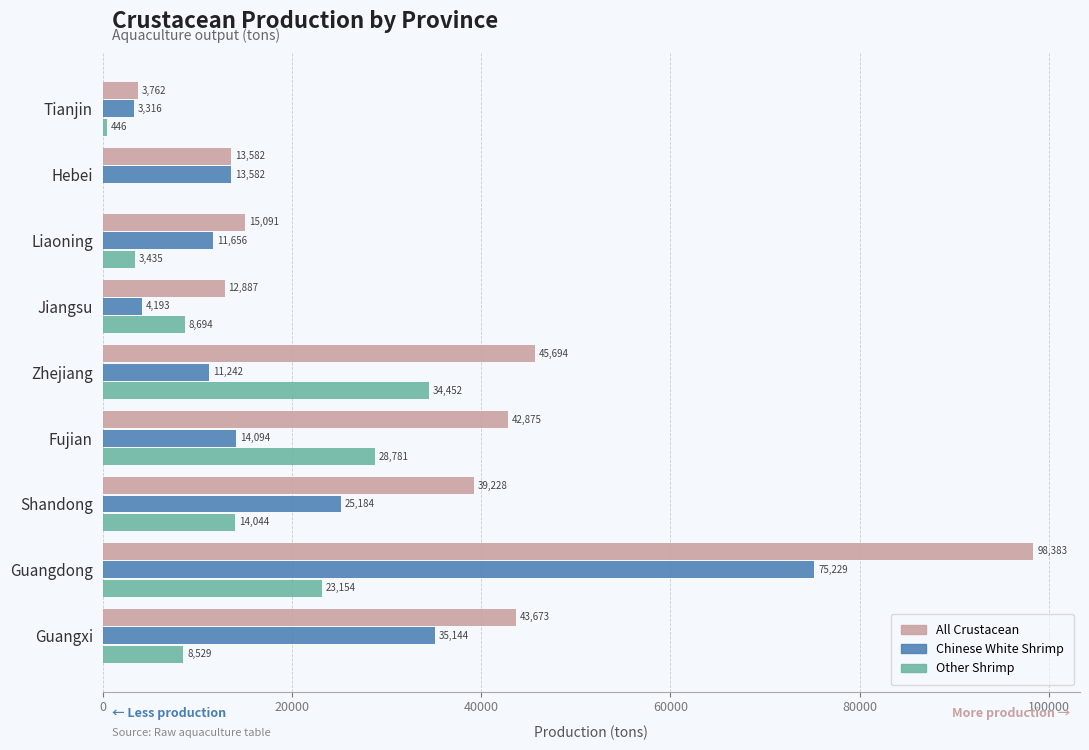

At which category is the sum across all series the highest?

Guangdong